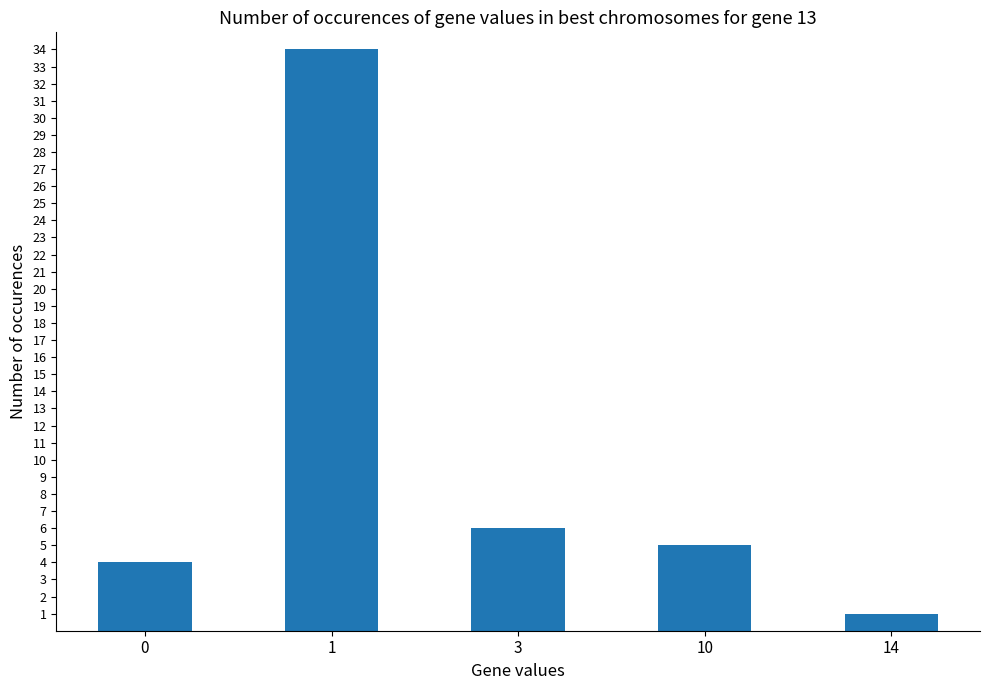

Count the number of categories in the chart.

5